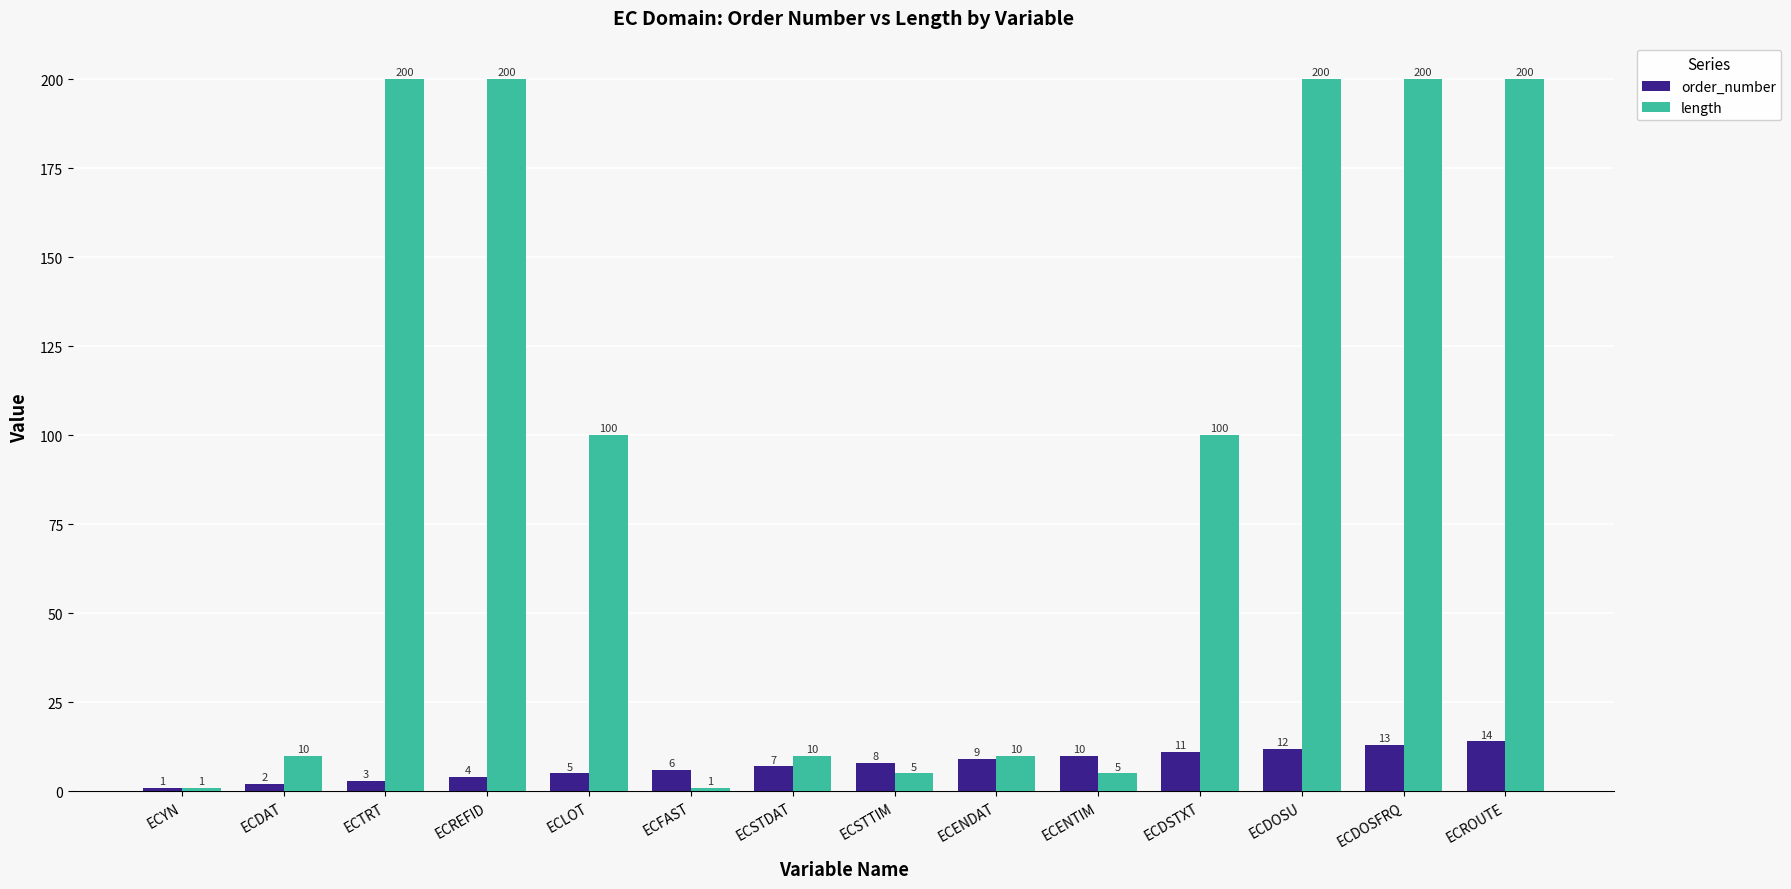

Between ECSTDAT and ECDSTXT, which series saw the biggest shift?

length